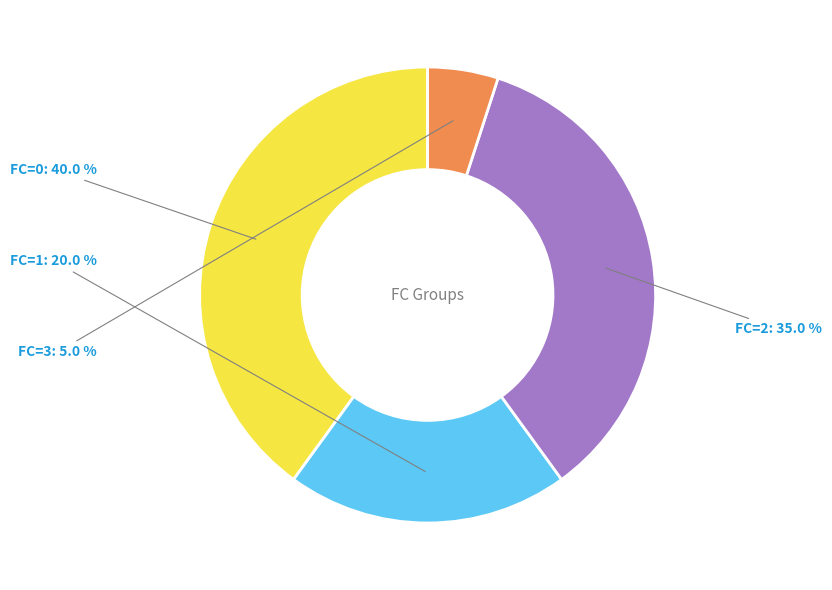

To the nearest percent, what is the difference between the largest and smallest slice percentages?

35%